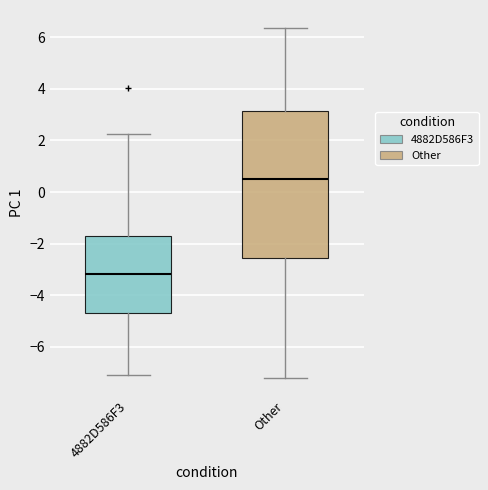

Where does the median line of the box for Other sit on the y-axis? The values are not printed on the chart, so give them approximately, as read against the axis.

0.4